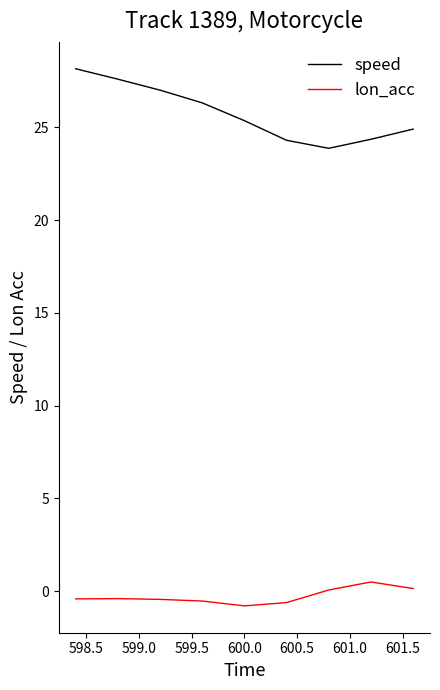

List the series in order of their peak value, lowest first.

lon_acc, speed